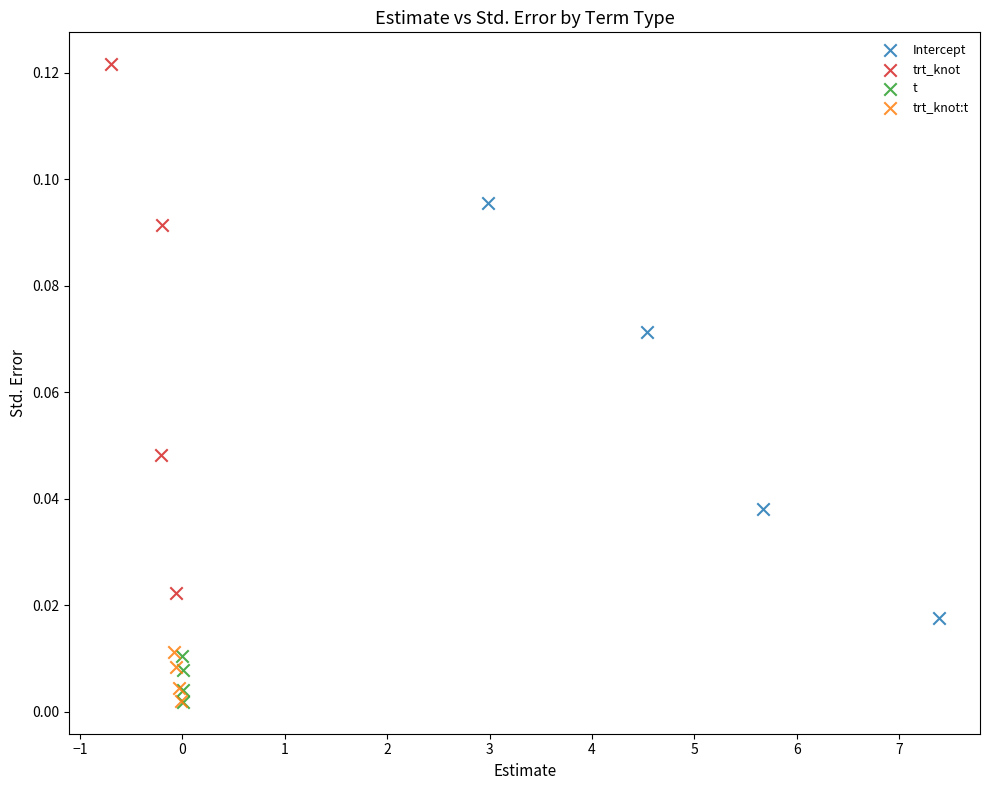

Which series has the largest Y range (max minus min)?

trt_knot